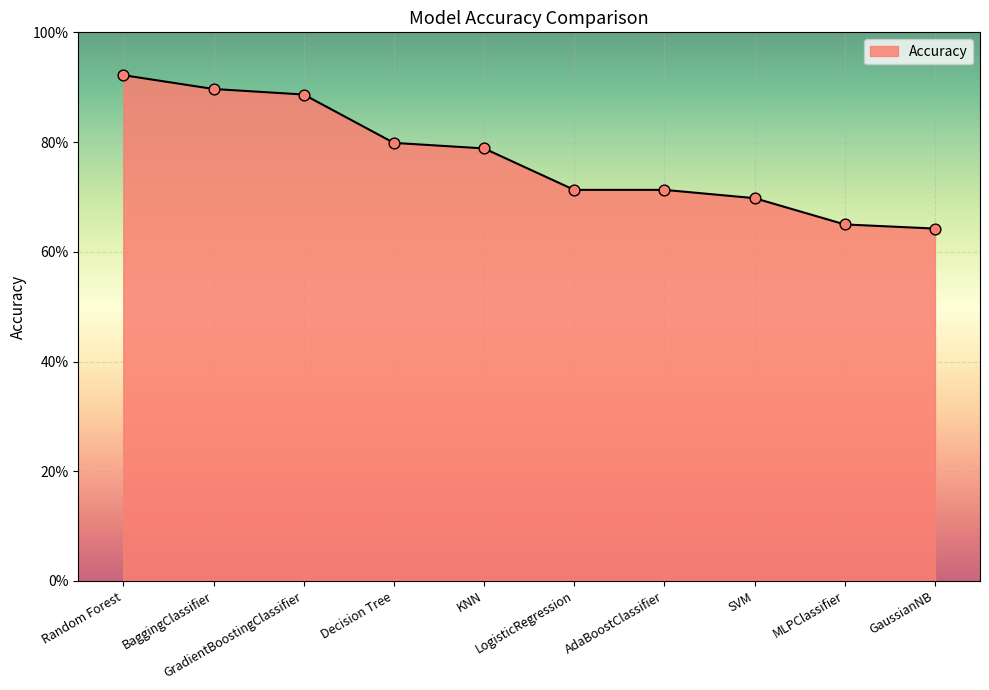

Between Decision Tree and GaussianNB, which is larger?

Decision Tree